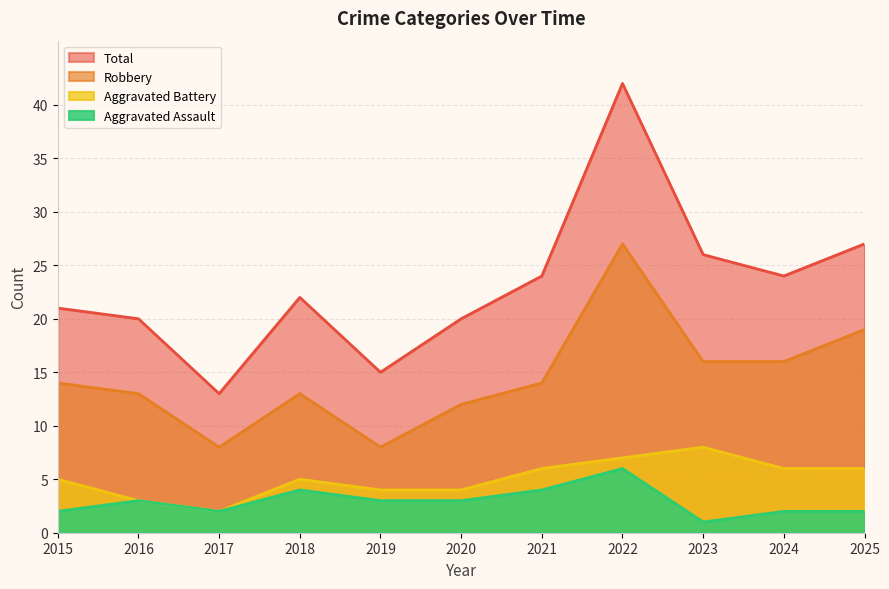

Does the chart display data point markers on the line(s)?

No